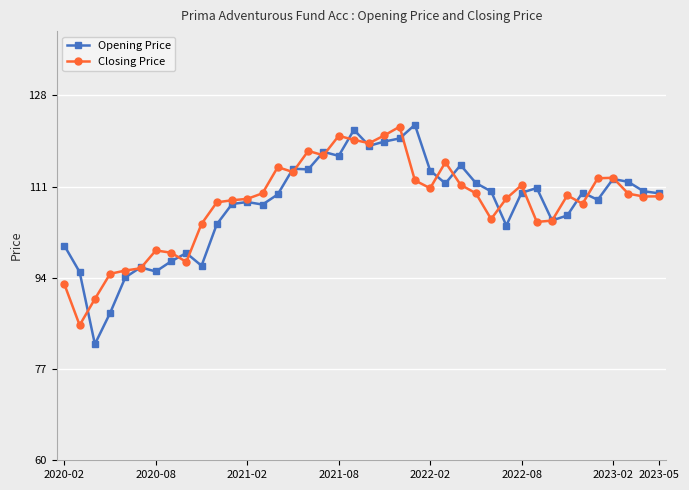

What is the greatest value displayed?

122.5